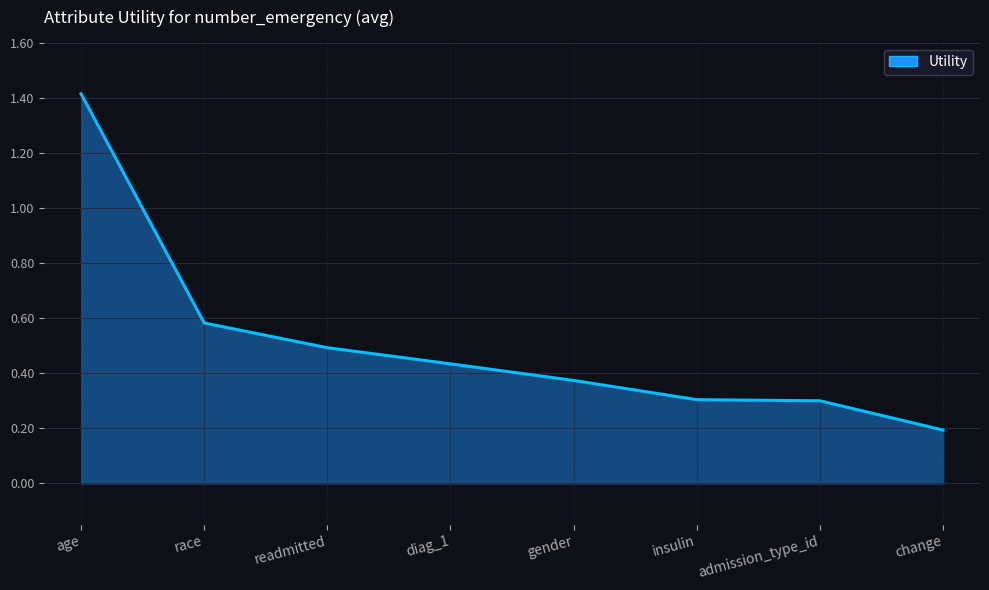

What position from the right is insulin?

3